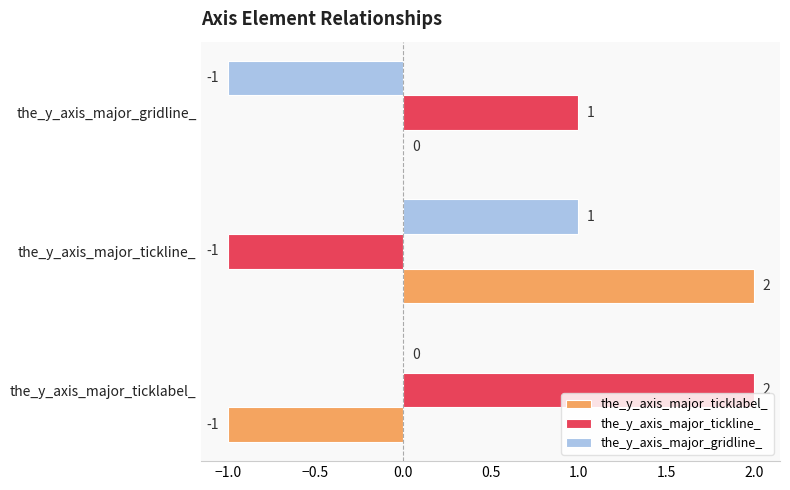

At which label is the_y_axis_major_tickline_ closest to 0?

the_y_axis_major_tickline_